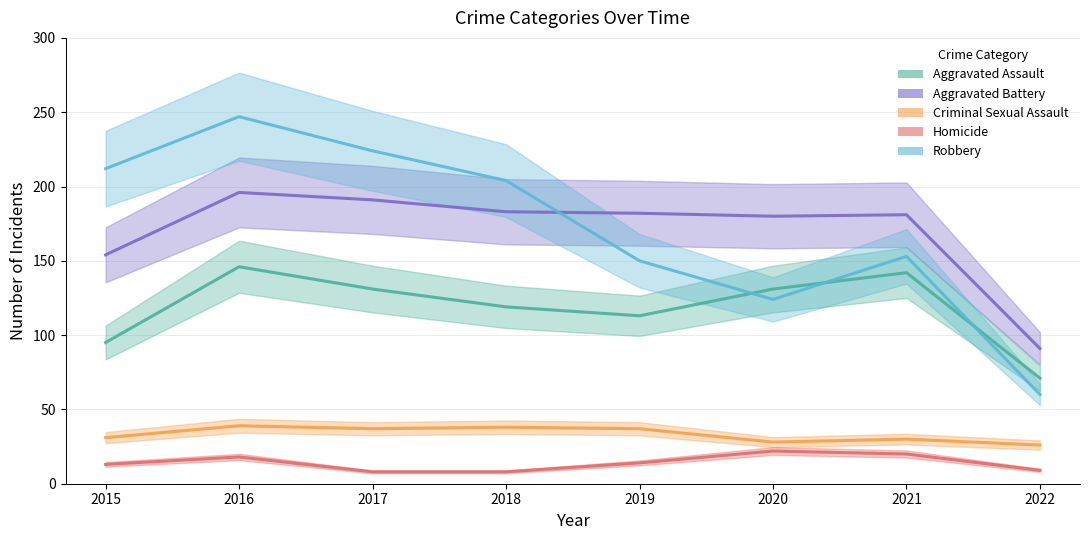

Where is the first local maximum for Homicide?

2016